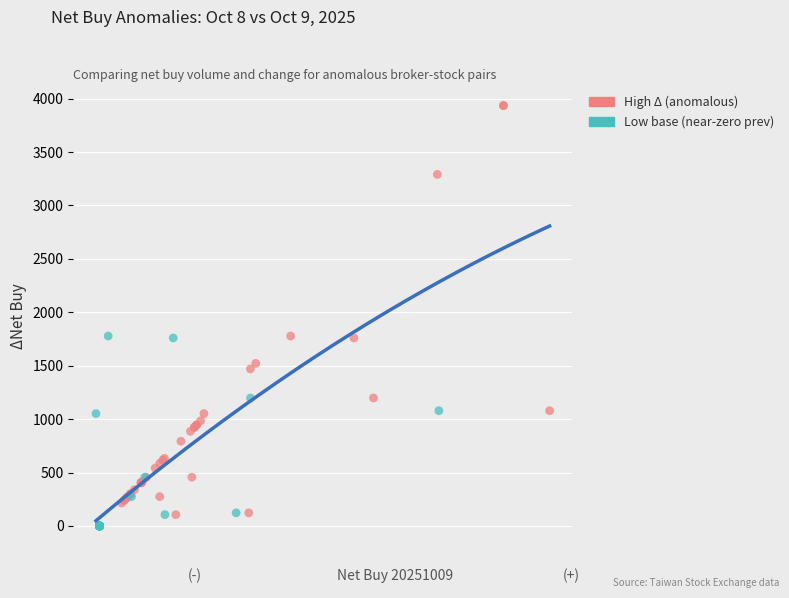

Which series has the largest Y range (max minus min)?

High Δ (anomalous)